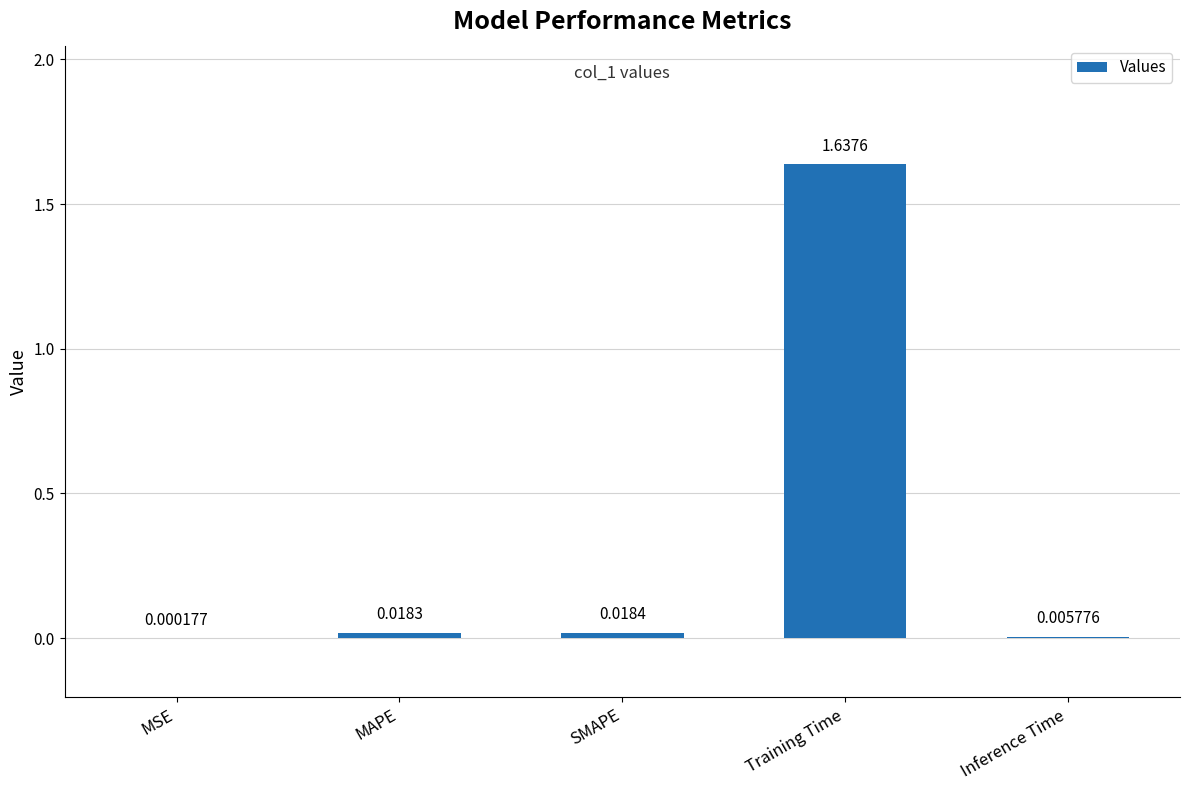

Between Training Time and MAPE, which is larger?

Training Time